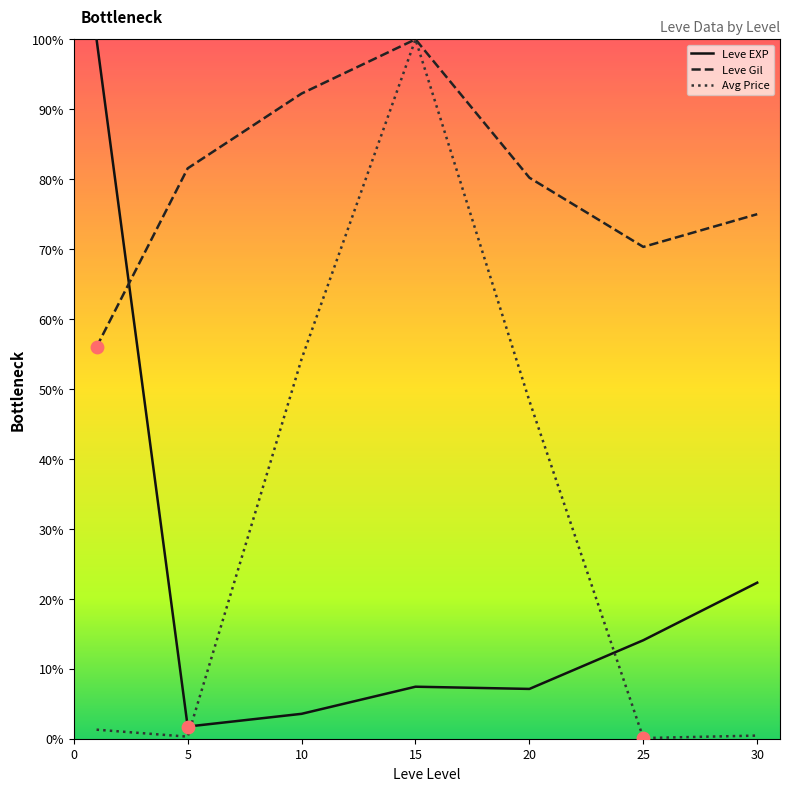

True or false: Leve EXP and Avg Price intersect in this chart.

True